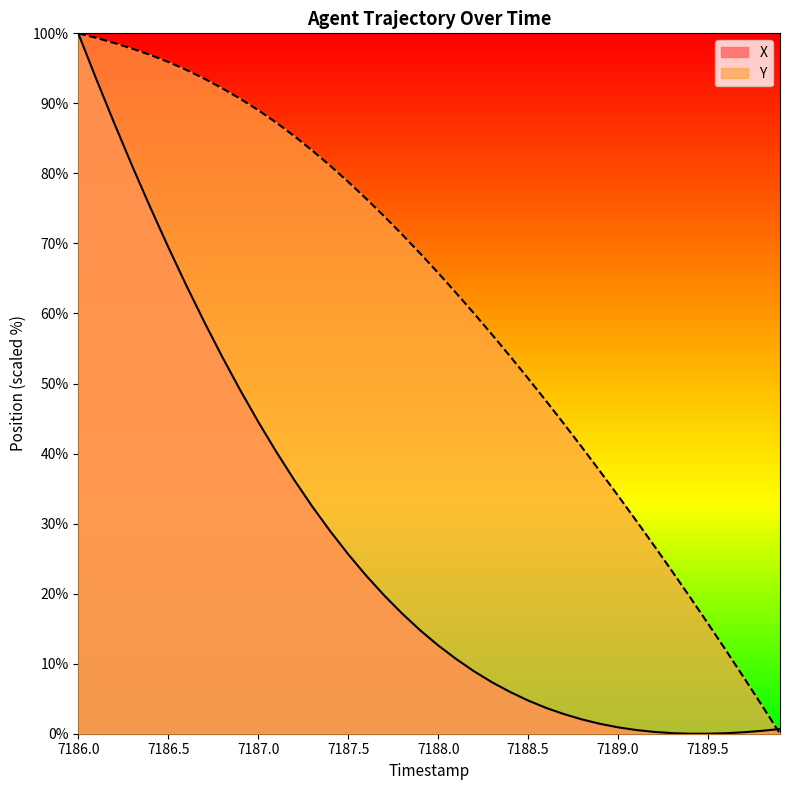

After their last crossing, which series has the higher values: X or Y?

X